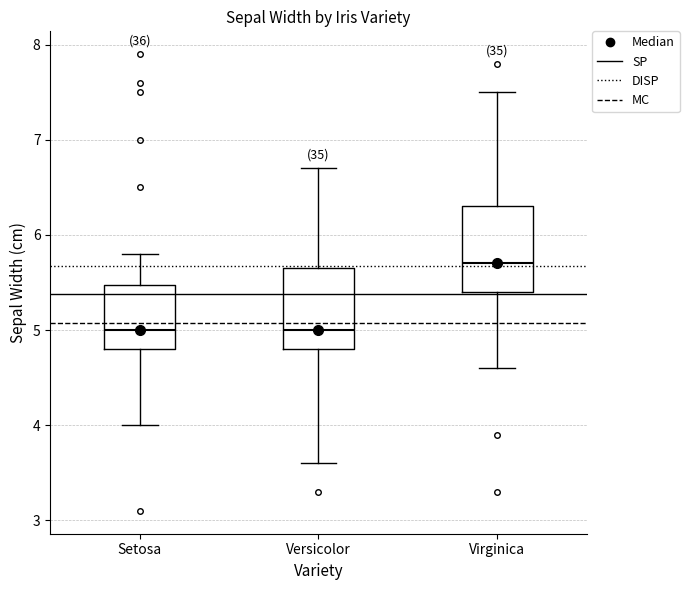

Reading left to right, read every box against the y-axis: the position of its median line, the range the box covers, and the ends of its whiskers. The values are not printed on the chart, so give them approximately, as read against the axis.

Setosa: median 5.0, box 4.8 to 5.5, whiskers 4.0 to 5.8
Versicolor: median 5.0, box 4.8 to 5.7, whiskers 3.6 to 6.7
Virginica: median 5.7, box 5.4 to 6.3, whiskers 4.6 to 7.5